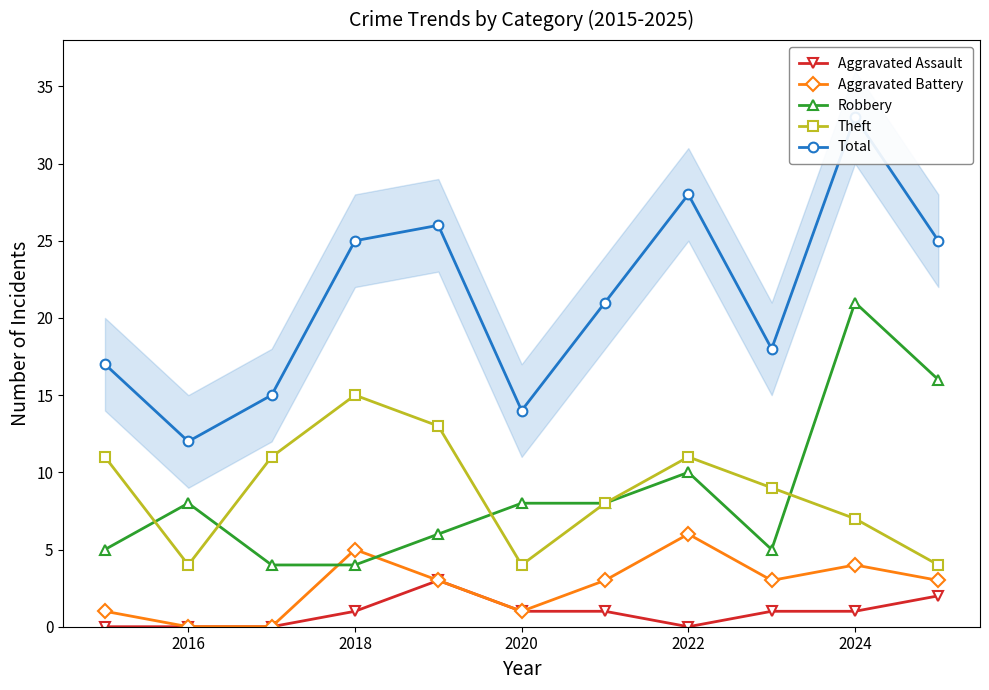

True or false: Total and Aggravated Battery intersect in this chart.

False